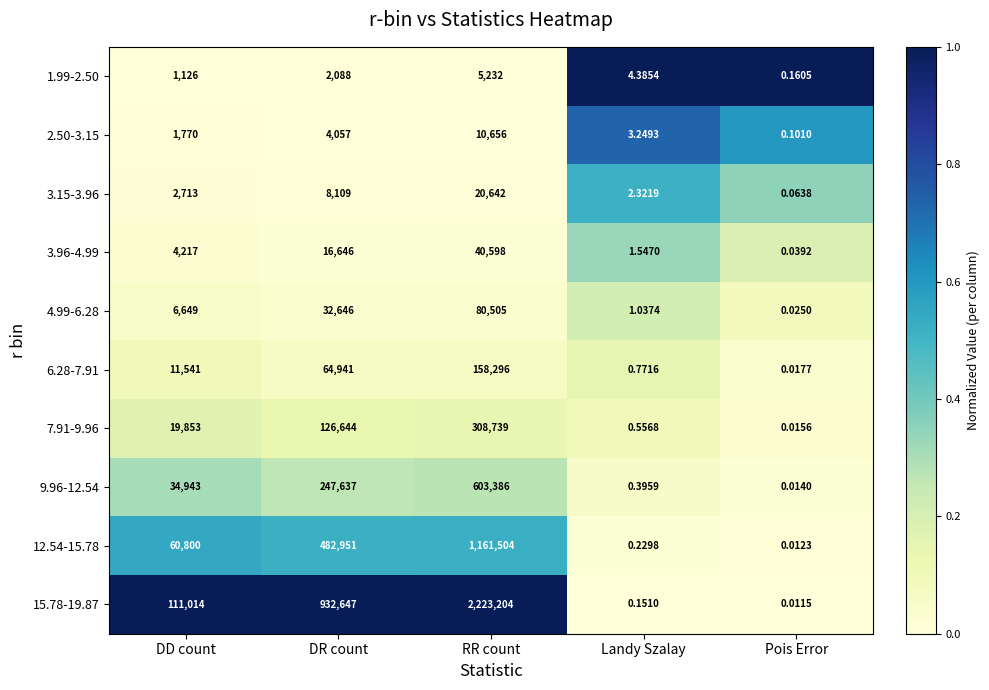

At which category is the sum across all series the highest?

RR count